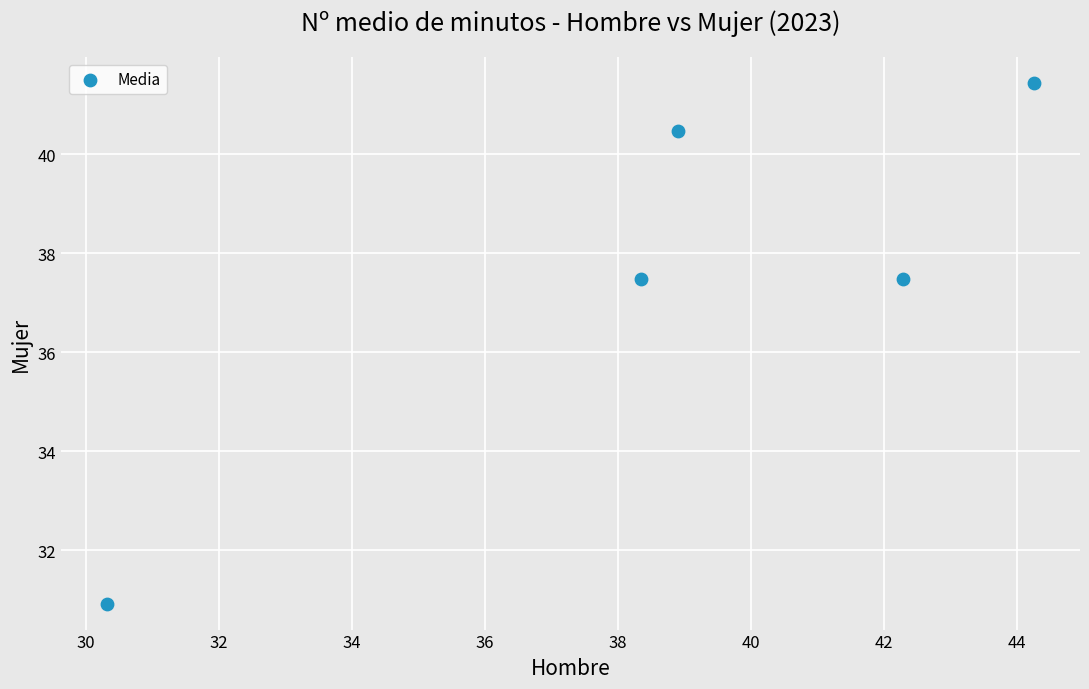

What is the range of Y values (max minus min)?

10.5